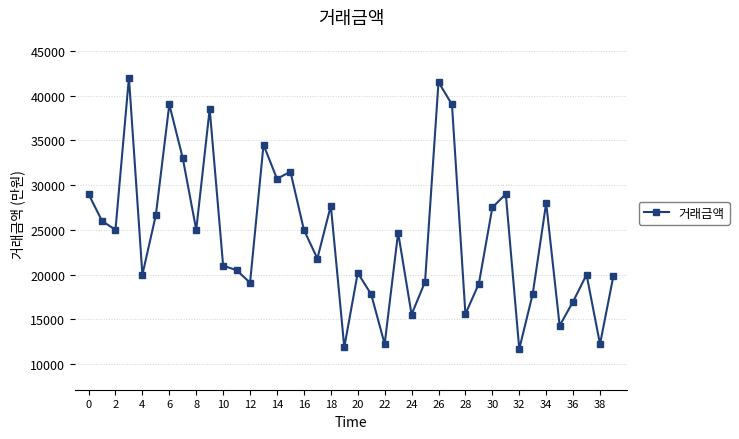

Count the number of data series in this chart.

1